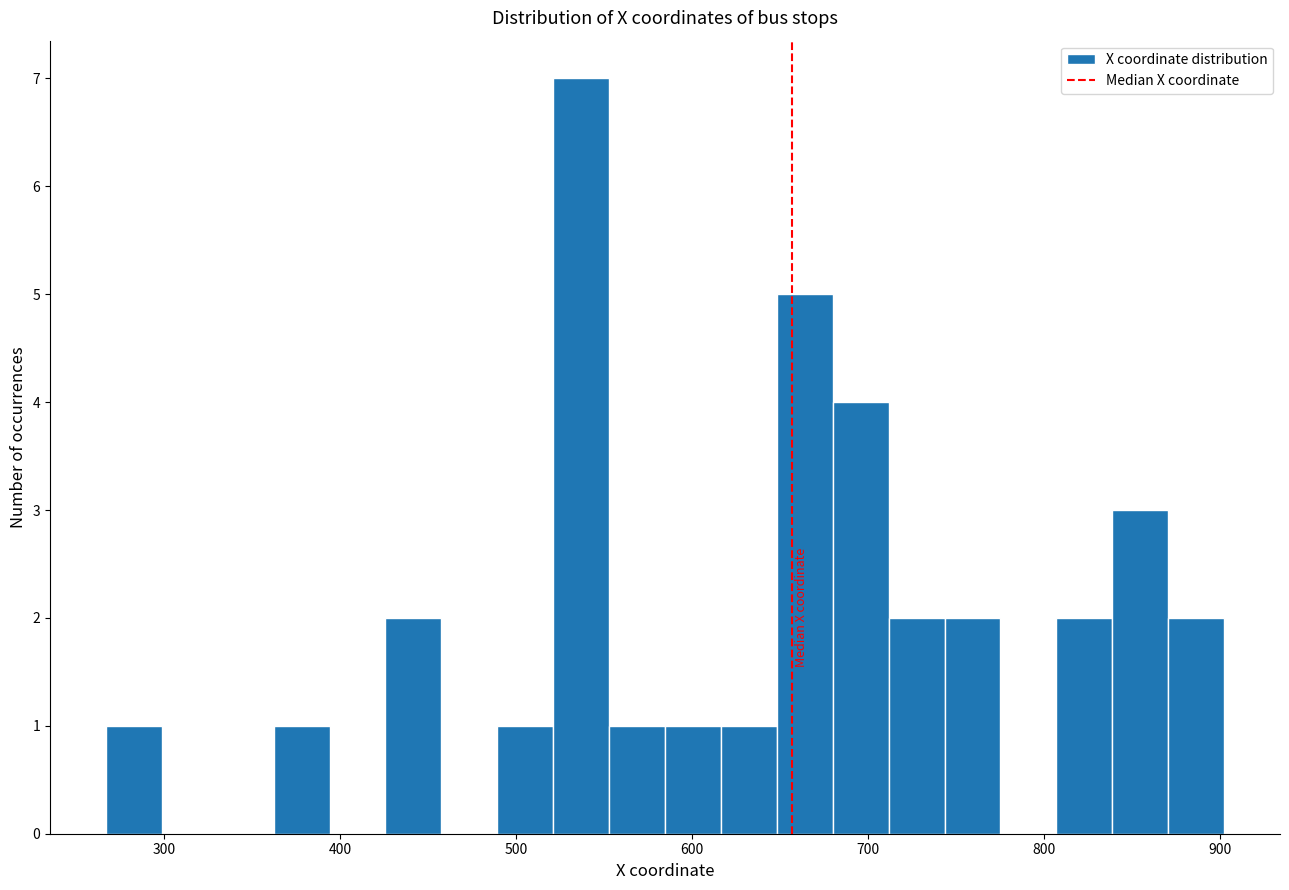

Read against the x-axis, roughly where is the centre of the tallest bar?

540